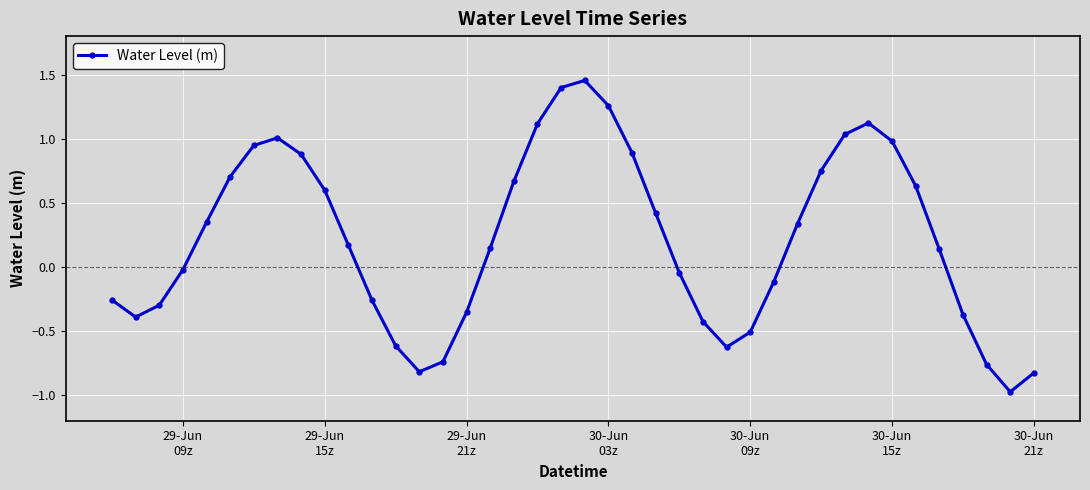

What is the difference between the maximum and minimum values?

2.4